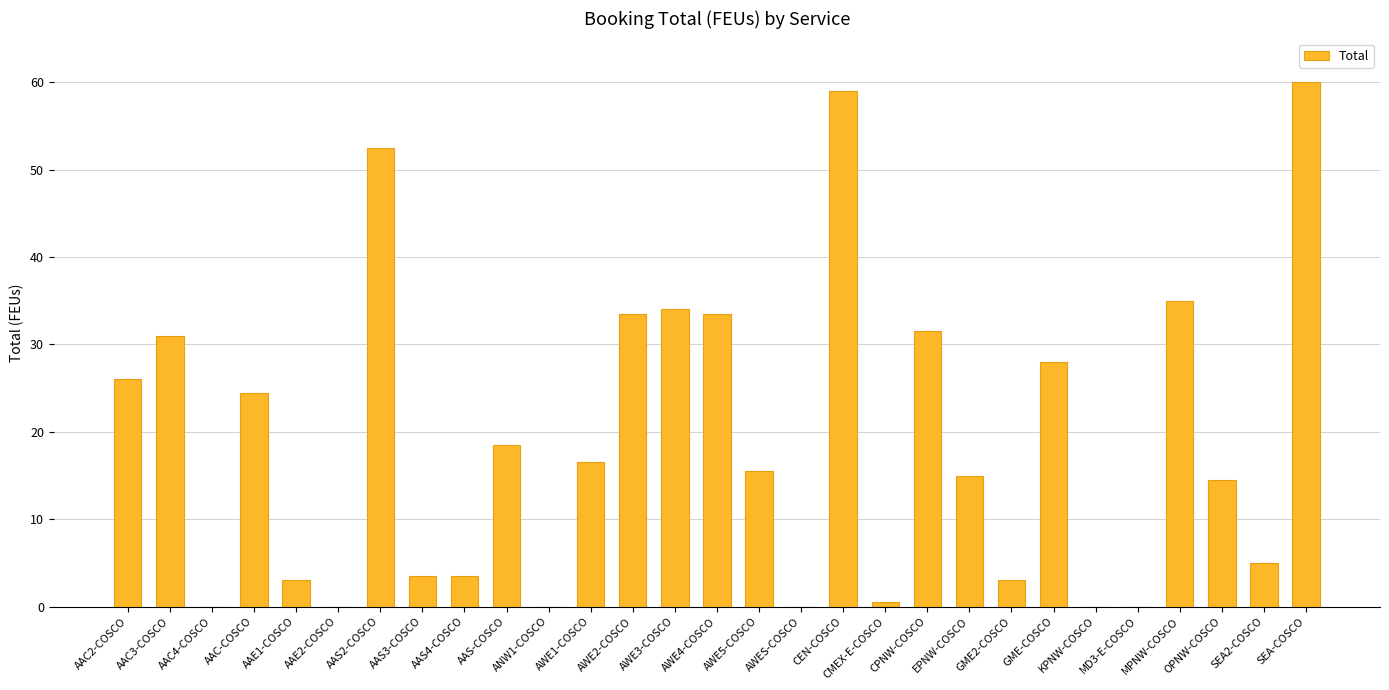

True or false: the data shows 8.8 at EPNW-COSCO.

False